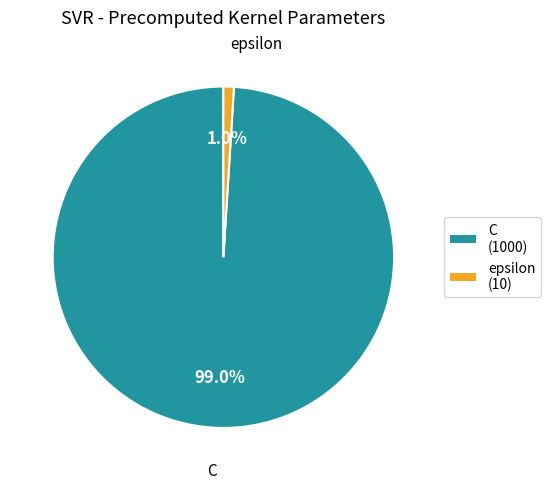

To the nearest percent, what portion does C represent?

99%